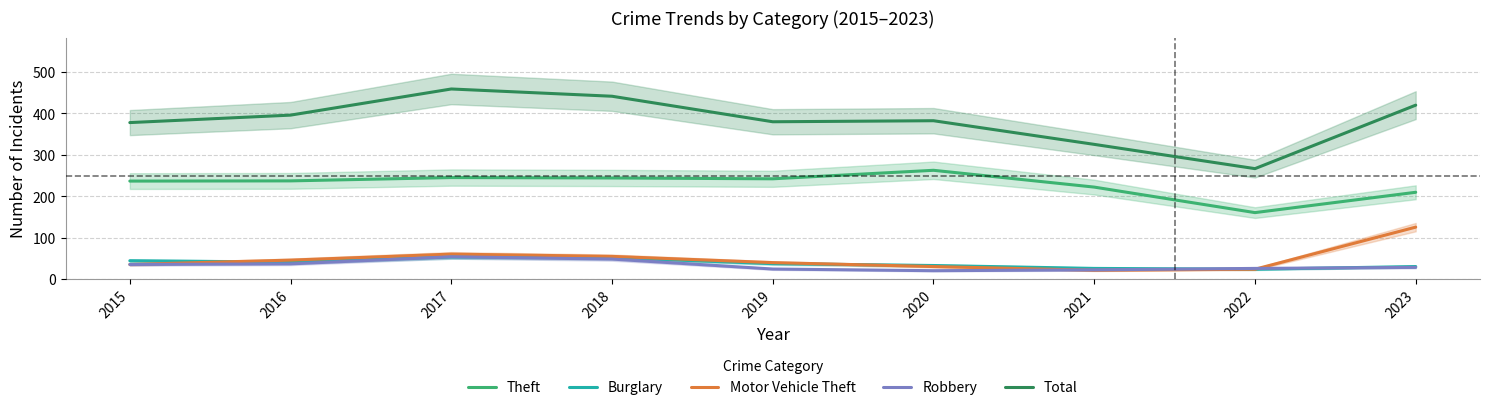

Which has a higher value, 2019 or 2016?

2019